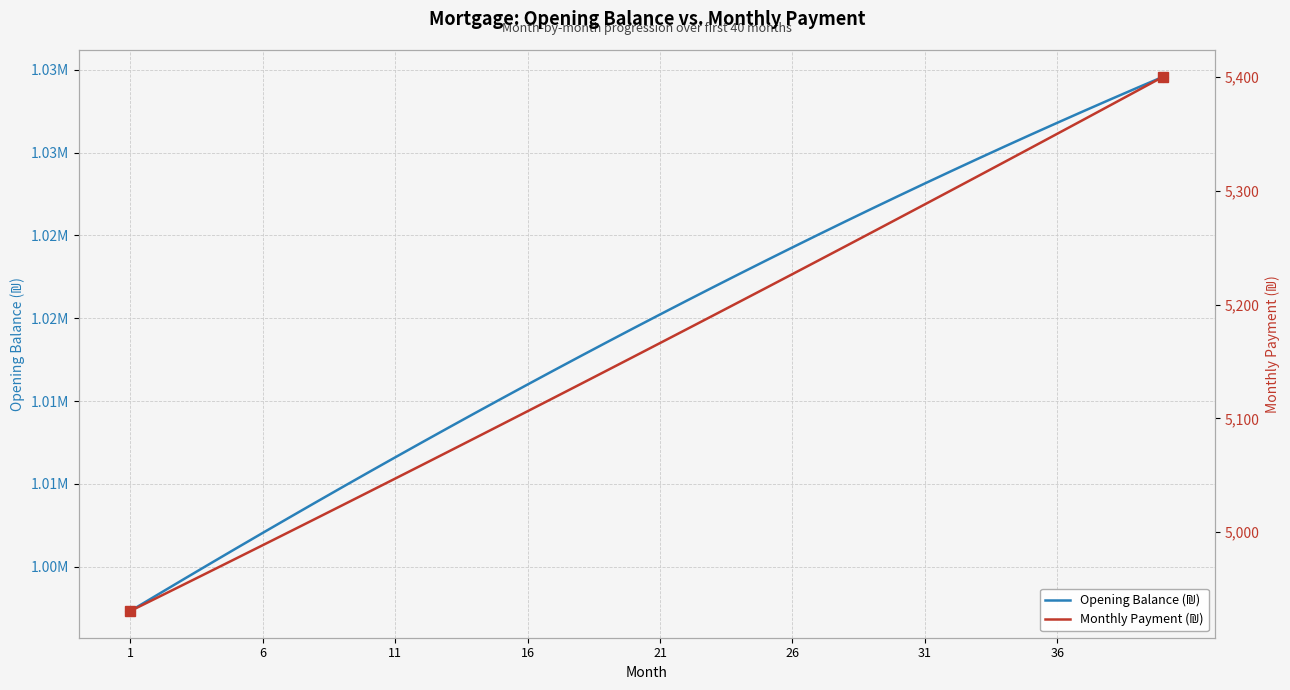

Is it true that Monthly Payment (₪) equals 2214.3 at 11?

False